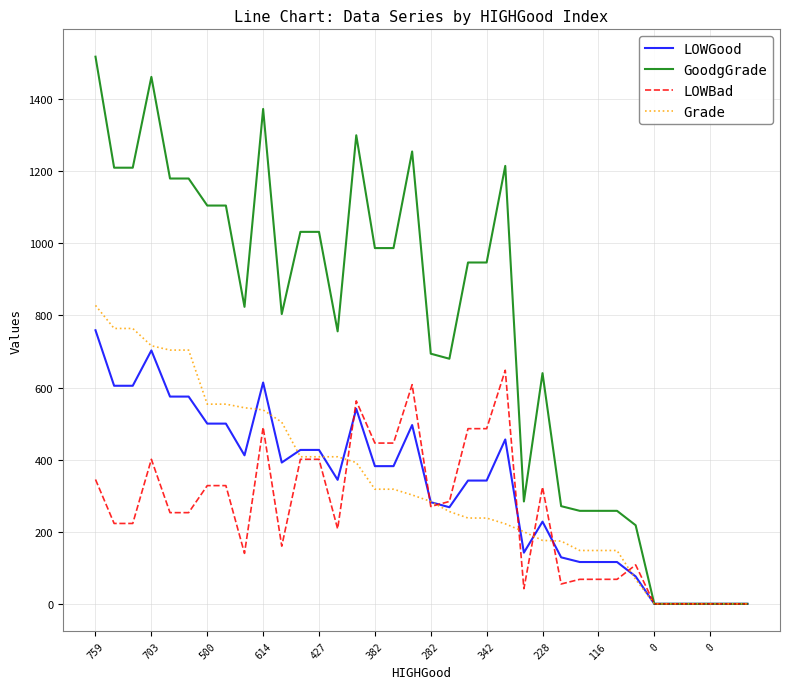

Which series has the largest total across all categories?

GoodgGrade